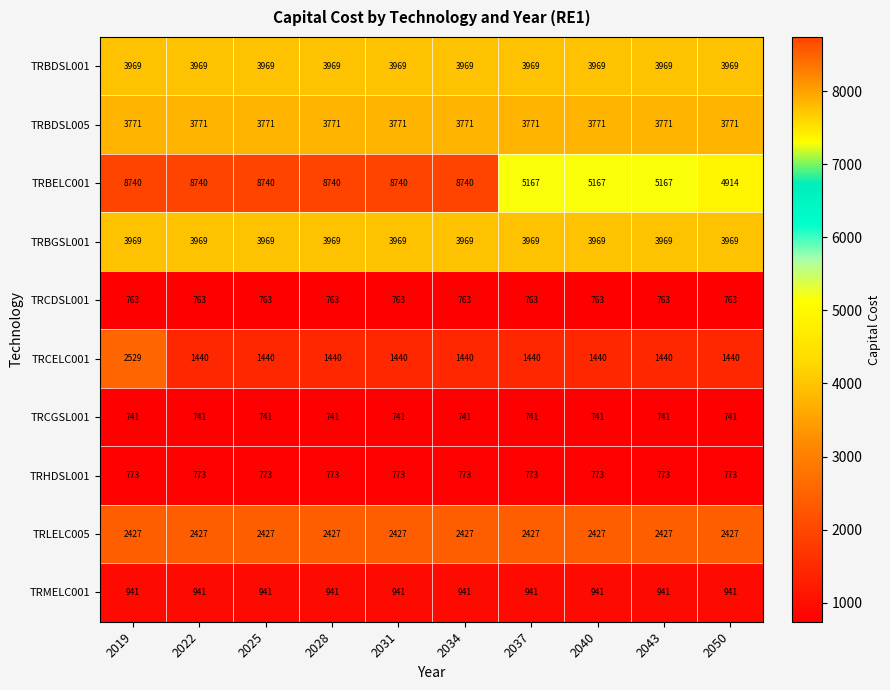

True or false: TRCELC001 has a value of 324 at 2043.

False